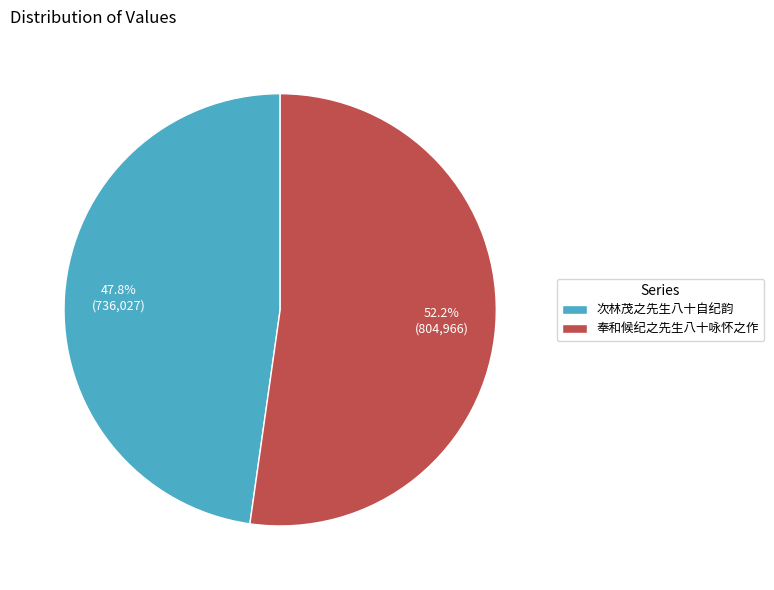

Is it true that 奉和候纪之先生八十咏怀之作 is 58% of the pie?

False